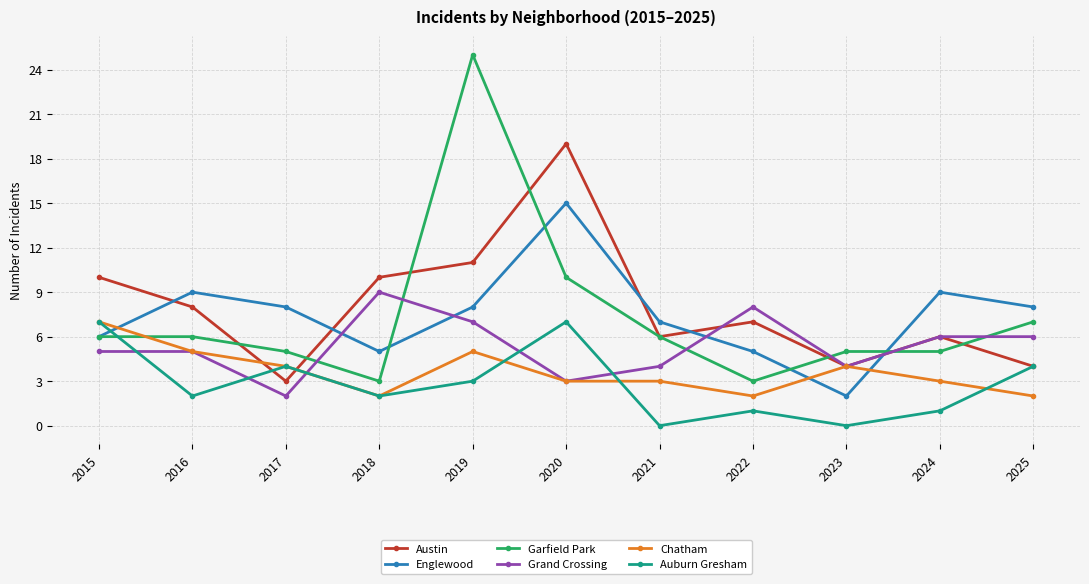

Reading left to right, list all the values displayed in this chart.

Austin: 2015=10	2016=8	2017=3	2018=10	2019=11	2020=19	2021=6	2022=7	2023=4	2024=6	2025=4
Englewood: 2015=6	2016=9	2017=8	2018=5	2019=8	2020=15	2021=7	2022=5	2023=2	2024=9	2025=8
Garfield Park: 2015=6	2016=6	2017=5	2018=3	2019=25	2020=10	2021=6	2022=3	2023=5	2024=5	2025=7
Grand Crossing: 2015=5	2016=5	2017=2	2018=9	2019=7	2020=3	2021=4	2022=8	2023=4	2024=6	2025=6
Chatham: 2015=7	2016=5	2017=4	2018=2	2019=5	2020=3	2021=3	2022=2	2023=4	2024=3	2025=2
Auburn Gresham: 2015=7	2016=2	2017=4	2018=2	2019=3	2020=7	2021=0	2022=1	2023=0	2024=1	2025=4